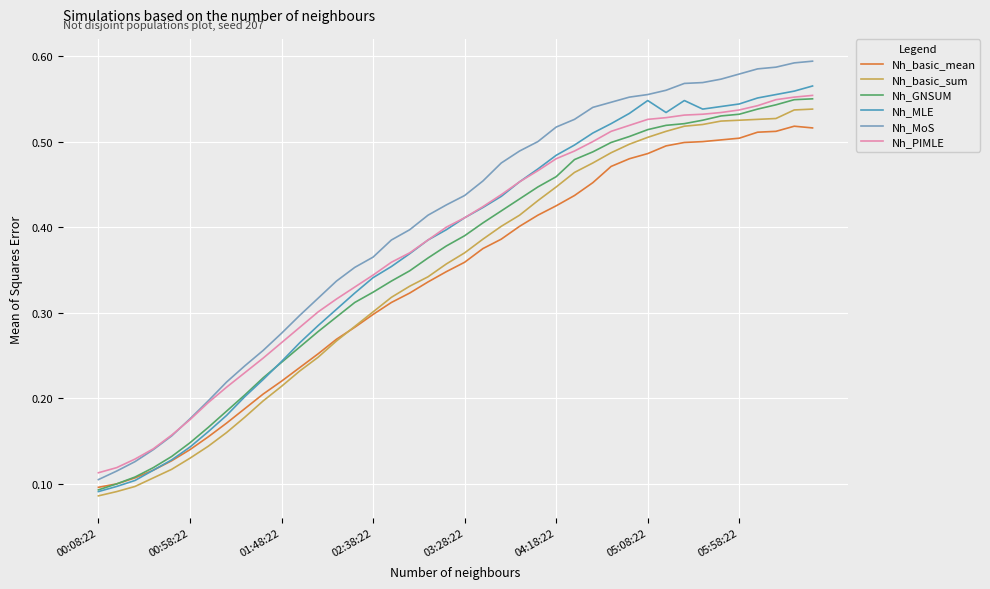

Which series has the widest spread of values?

Nh_MoS